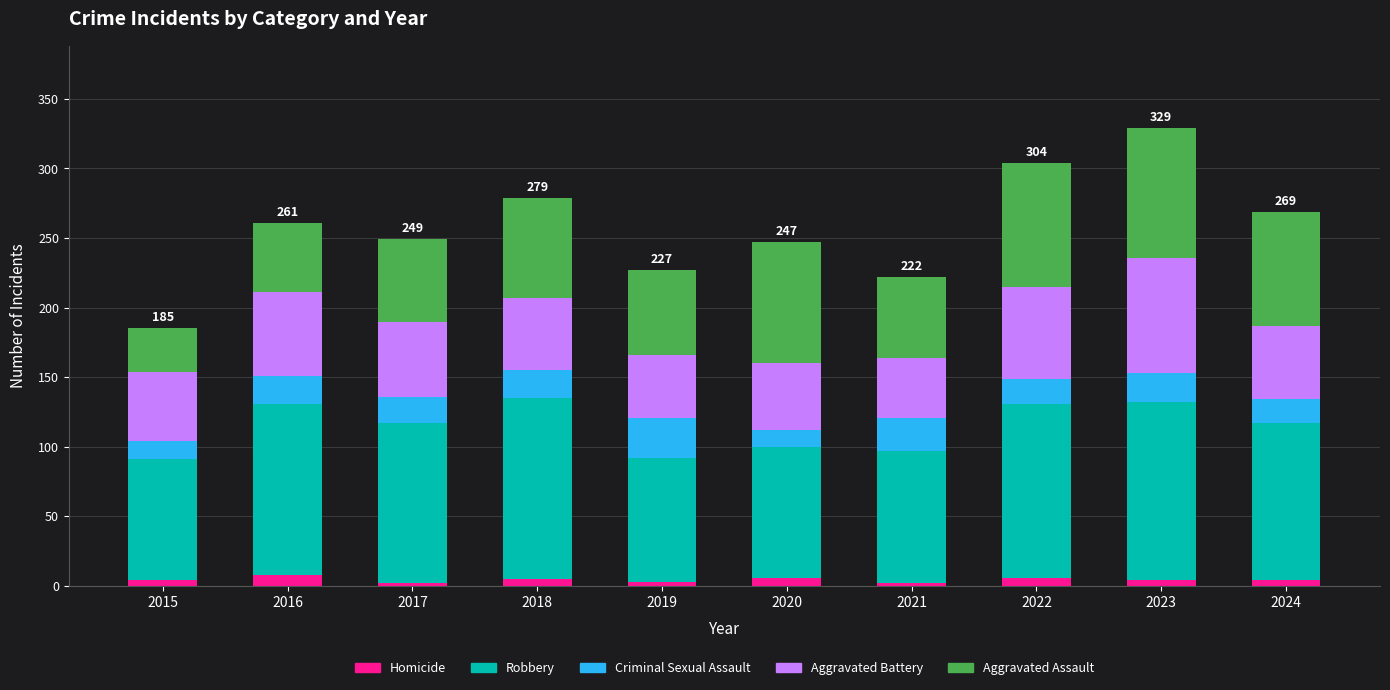

Where does the Robbery series first go above 115?

2016